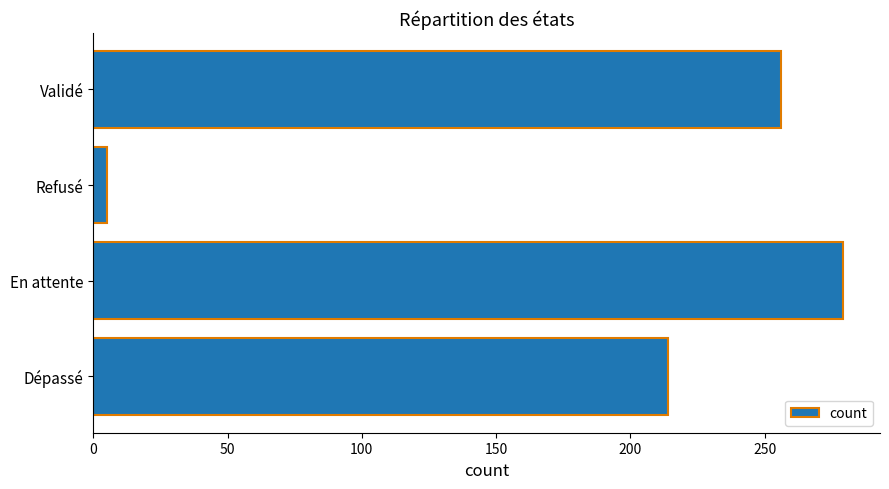

What is the difference between the second highest and second lowest values?

42